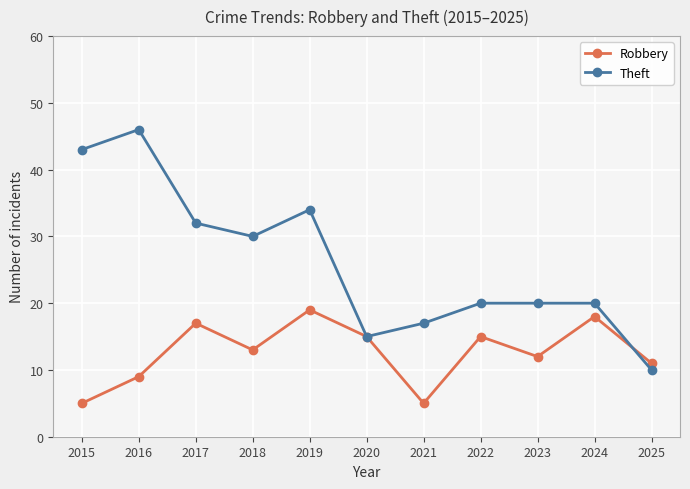

Rank the series by their maximum value, from lowest to highest.

Robbery, Theft